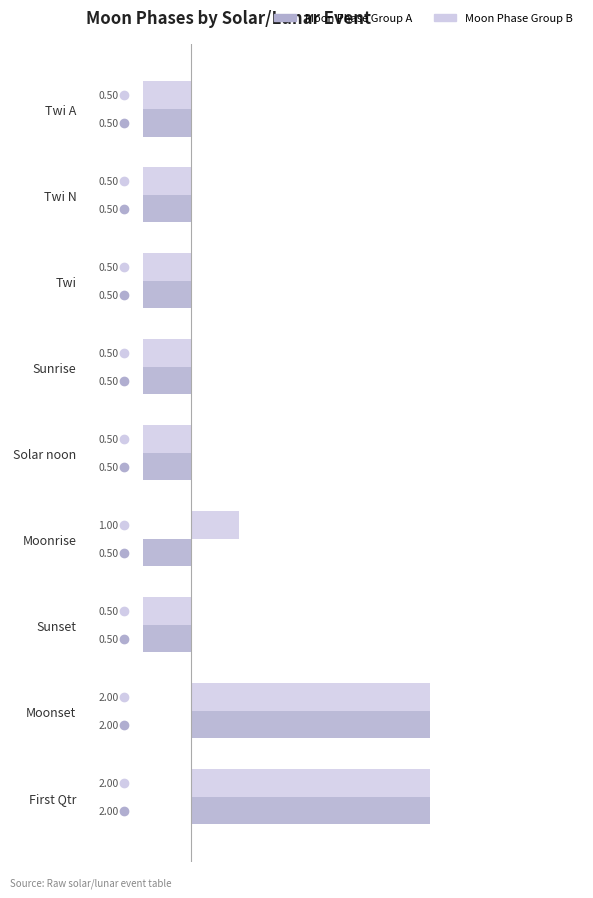

Count the number of data series in this chart.

2